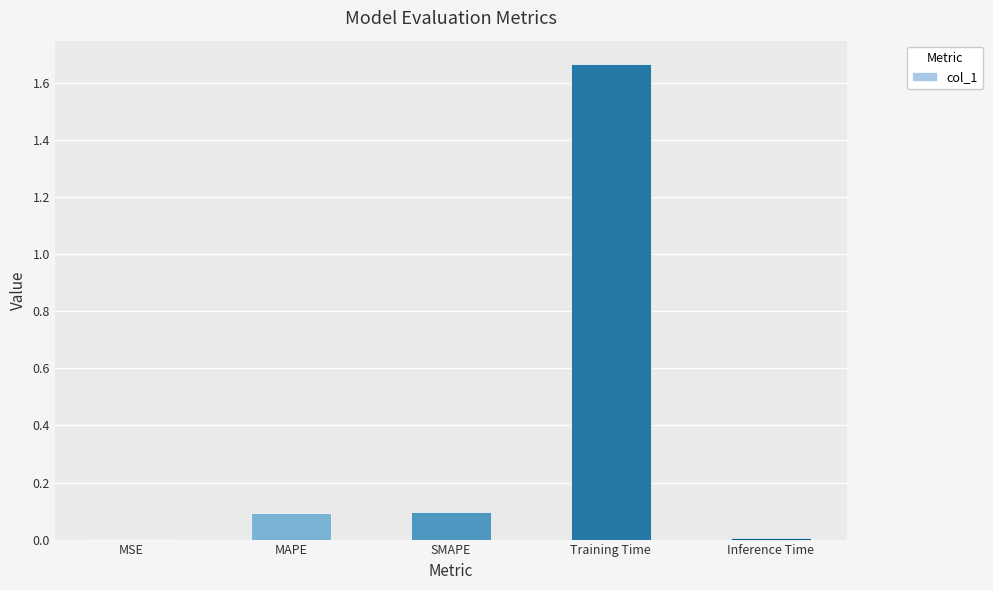

At which category does the chart reach its peak across all series?

Training Time